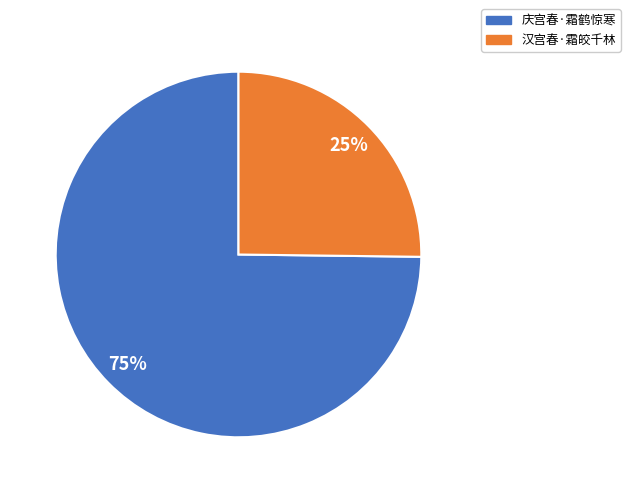

To the nearest percent, what is the difference between the largest and smallest slice percentages?

50%